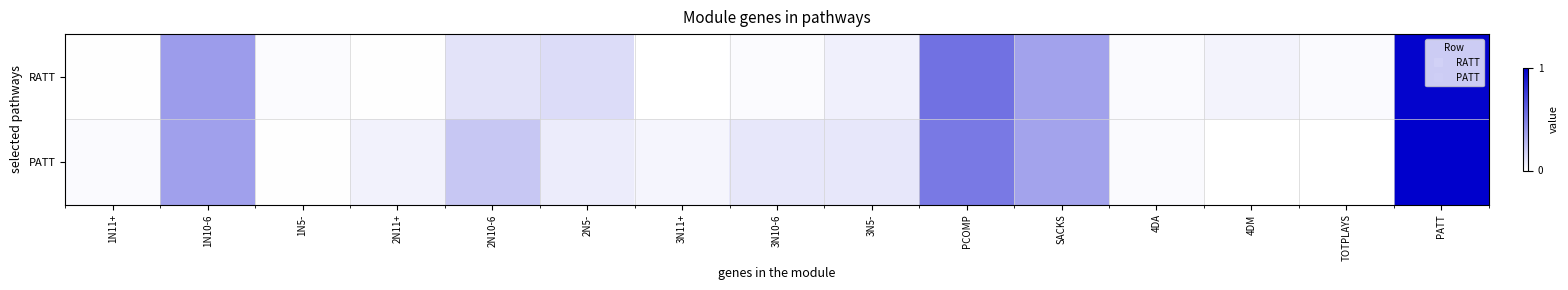

Which series changed the most between TOTPLAYS and PATT?

PATT